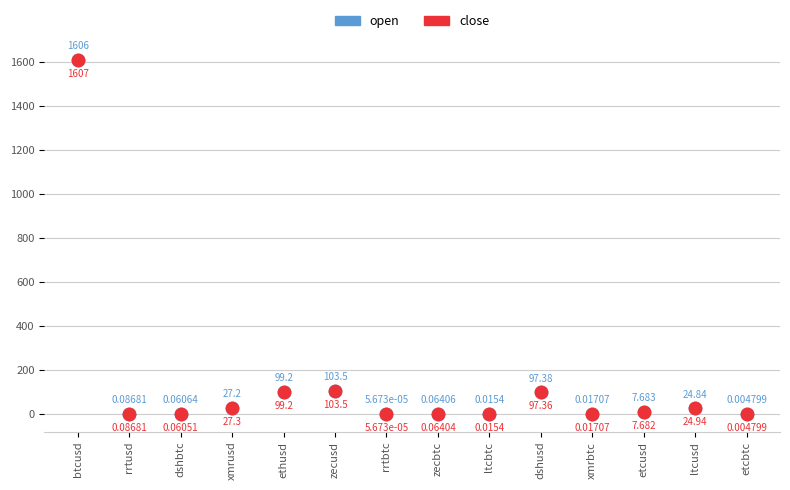

Which series contains the highest Y value?

close